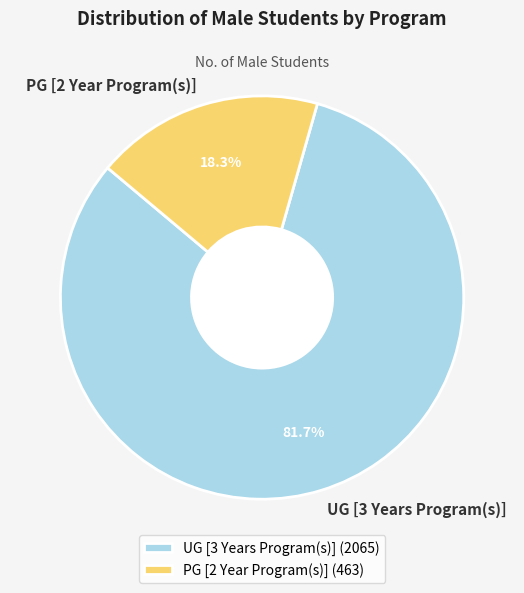

Rank the categories by value from highest to lowest.

UG [3 Years Program(s)], PG [2 Year Program(s)]